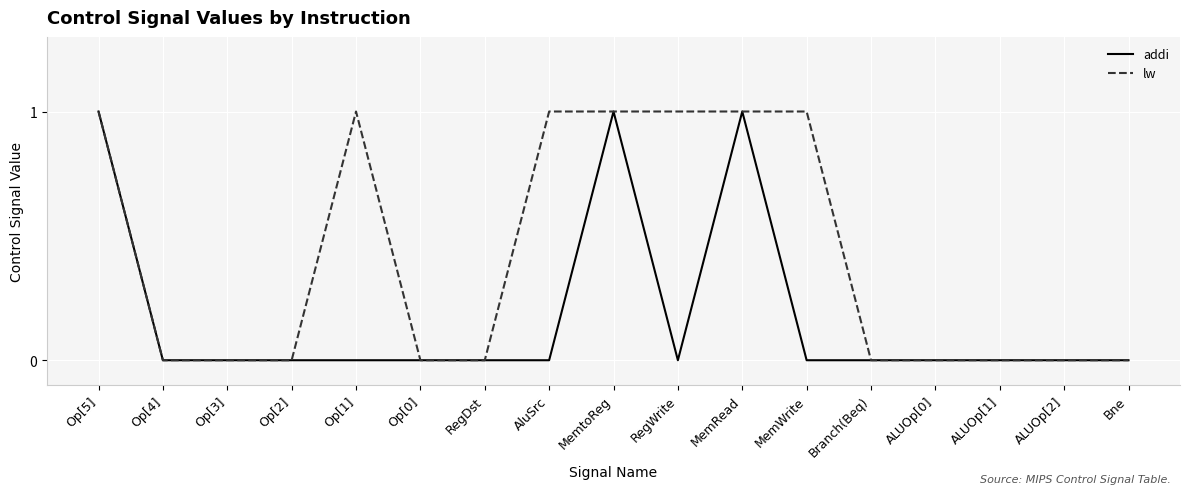

List the series in order of their overall mean, lowest first.

addi, lw